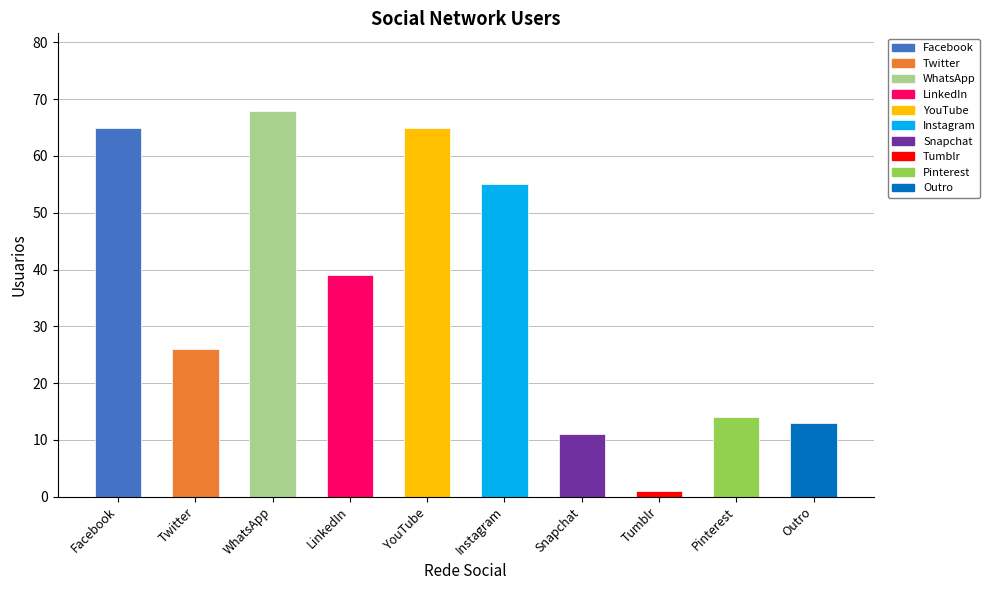

What is the change in value from YouTube to Instagram?

-10